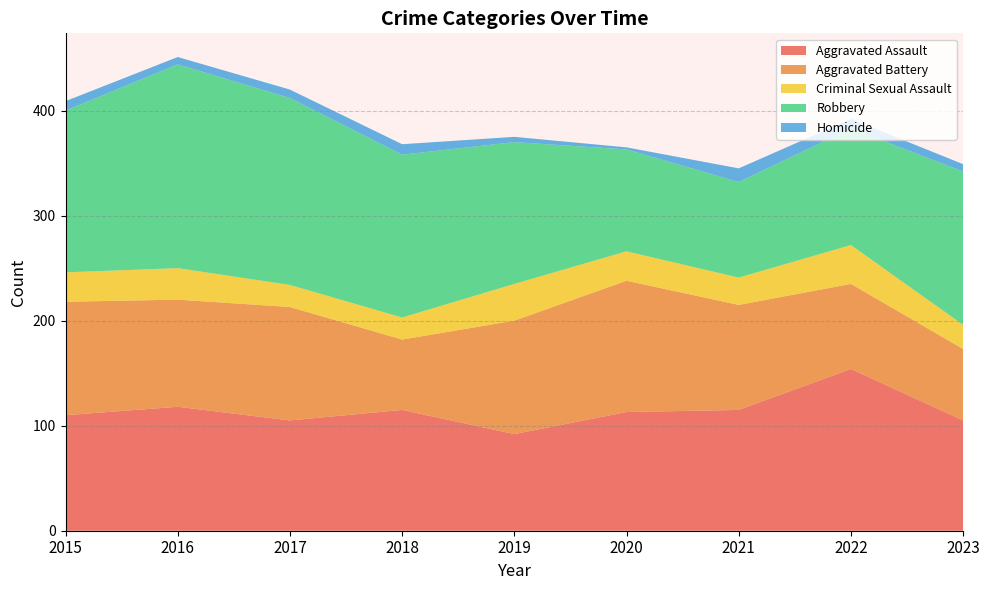

Reading left to right, what are all the values shown in this chart?

Aggravated Assault: 110	118	105	115	92	113	115	154	105
Aggravated Battery: 108	102	108	67	108	125	100	81	68
Criminal Sexual Assault: 28	30	21	21	35	28	26	37	23
Robbery: 154	194	178	155	135	97	91	111	146
Homicide: 9	7	8	10	5	2	13	9	7